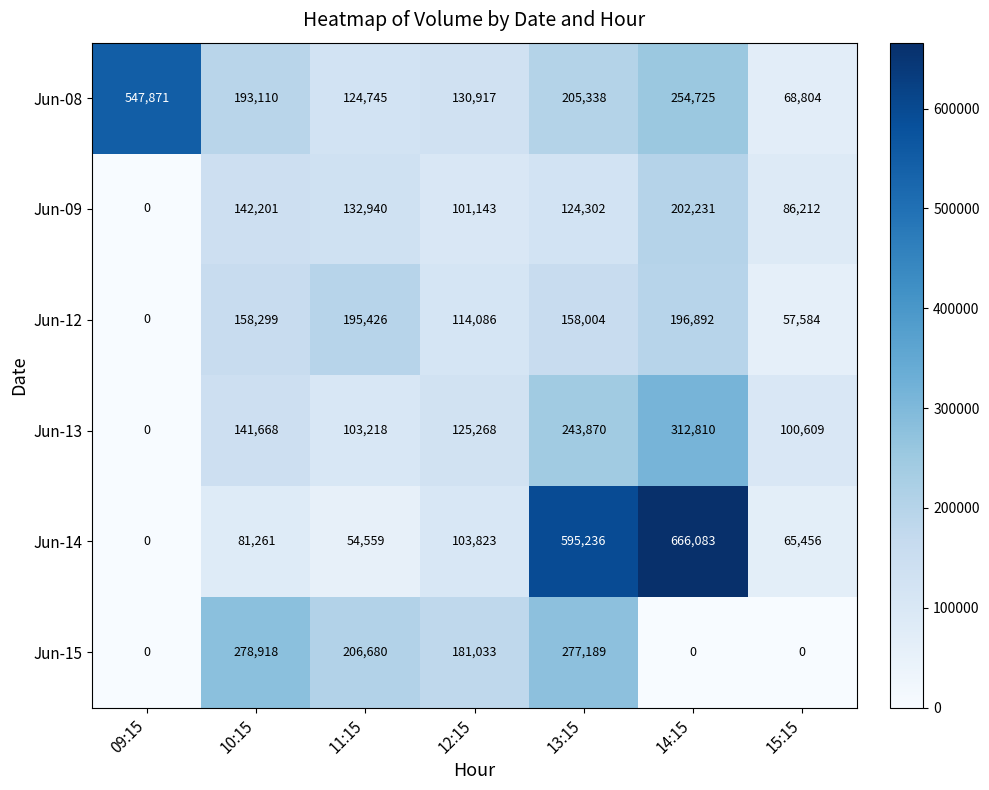

Between 12:15 and 14:15, which series saw the biggest shift?

Jun-14